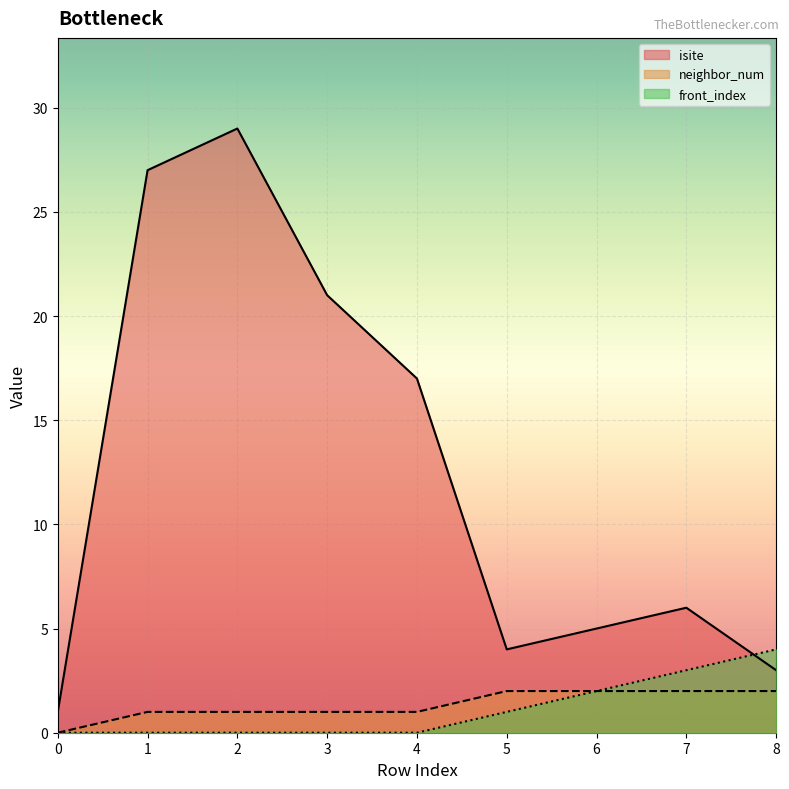

How many intersections are there between isite and front_index?

1